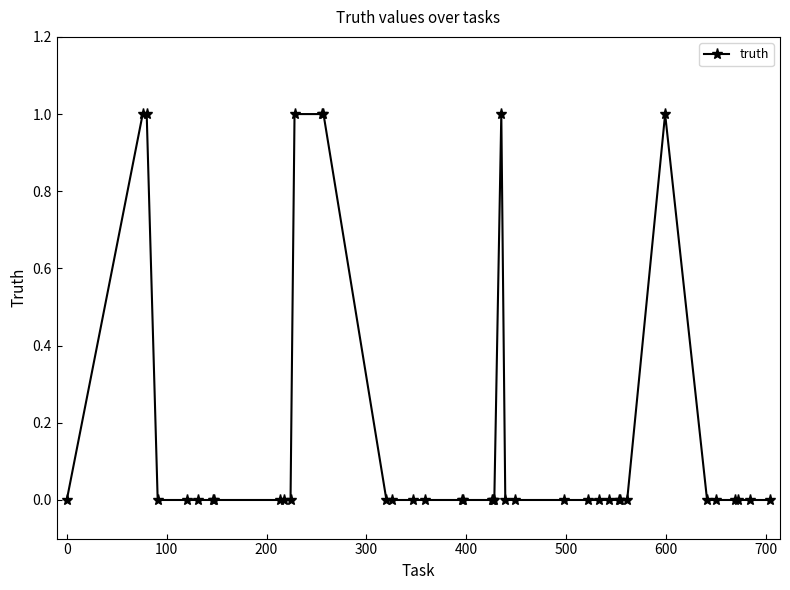

True or false: the data has more than 0 interior local peaks.

True